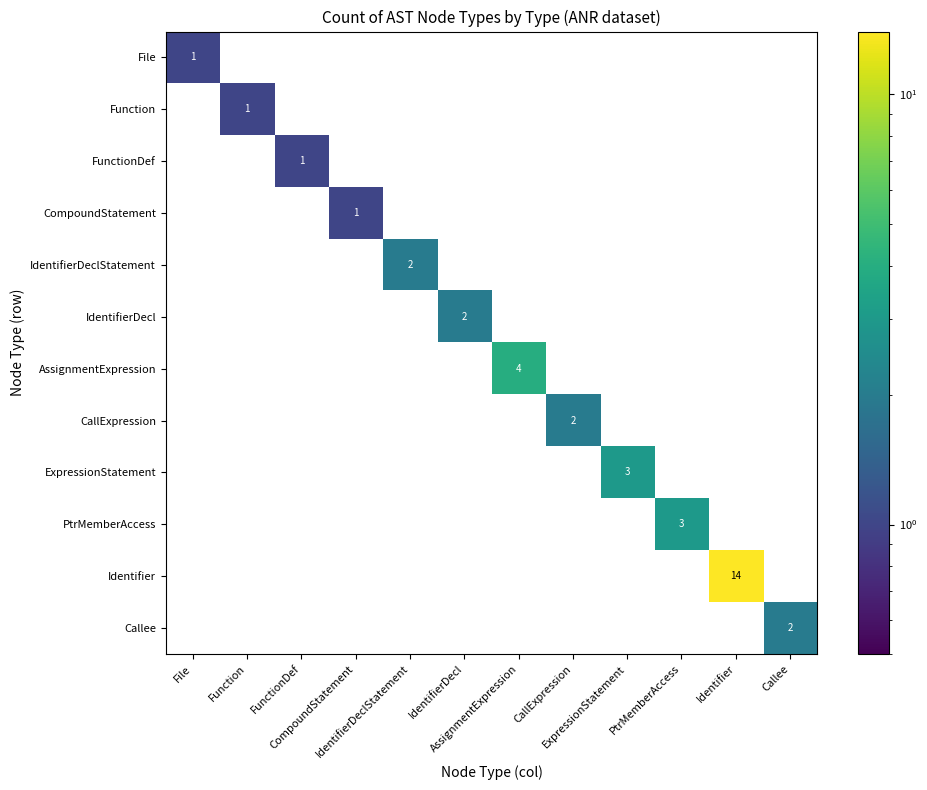

At how many categories does at least one series exceed 8?

1